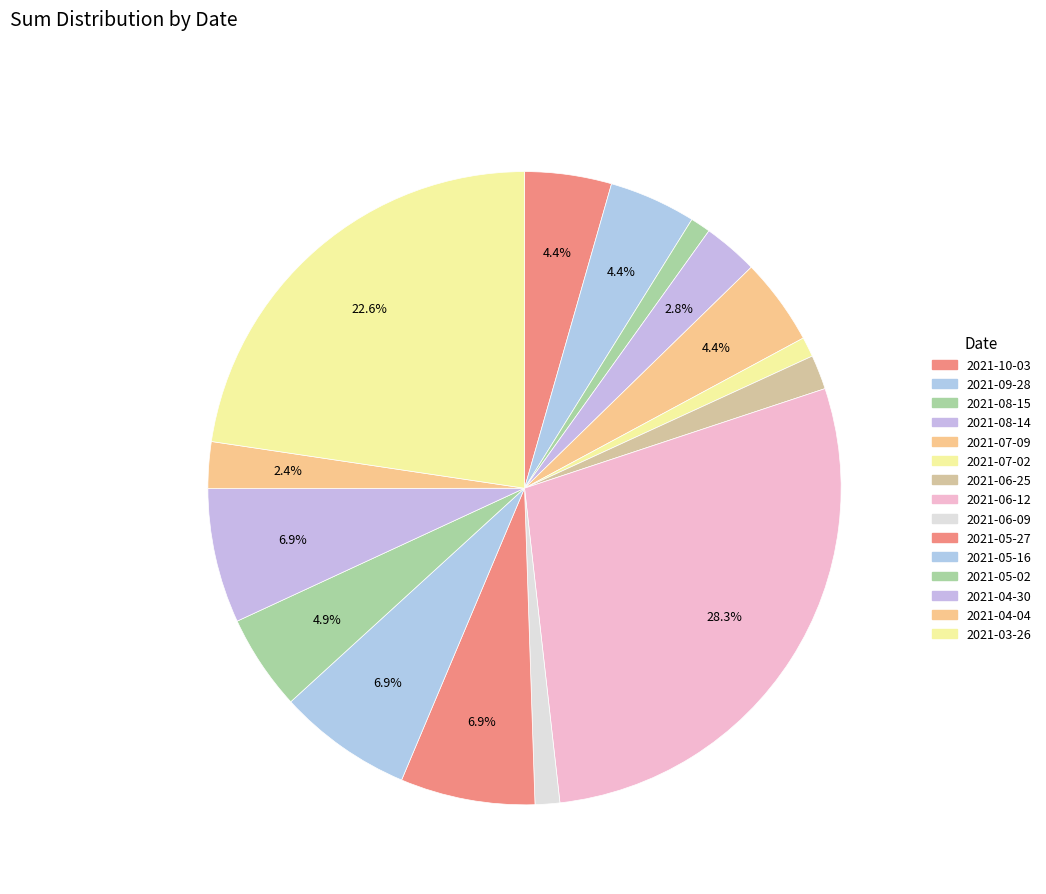

How many segments does this pie chart have?

15